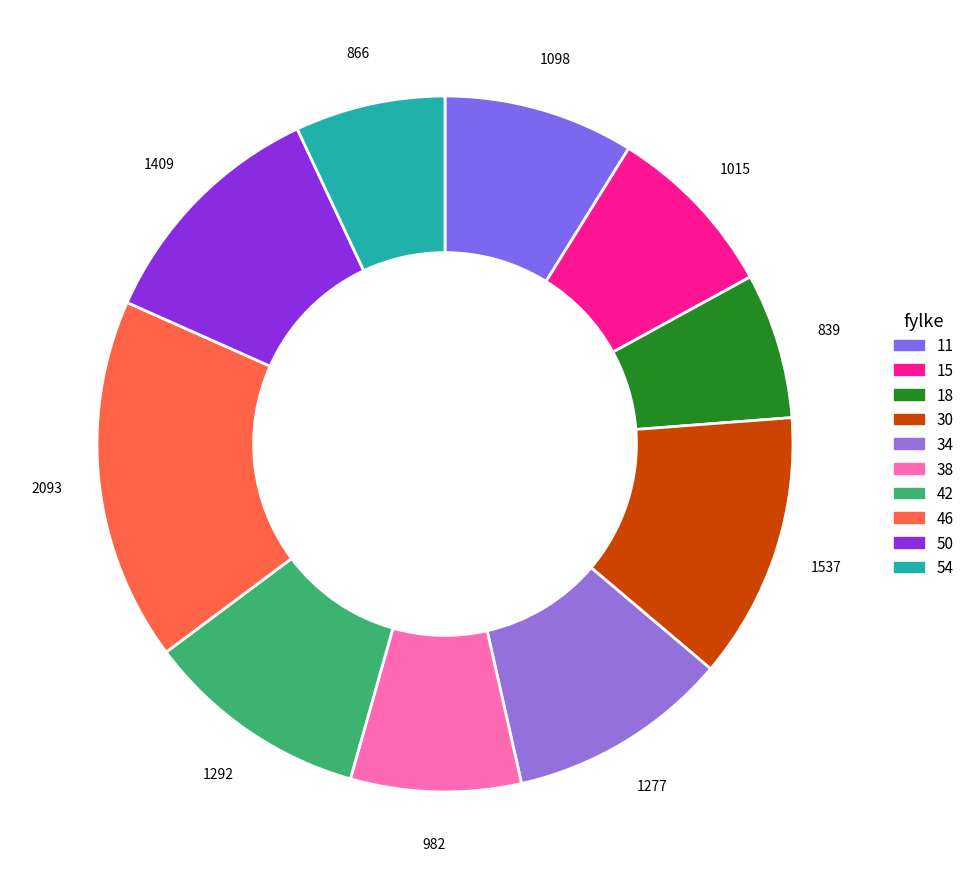

How many segments does this pie chart have?

10